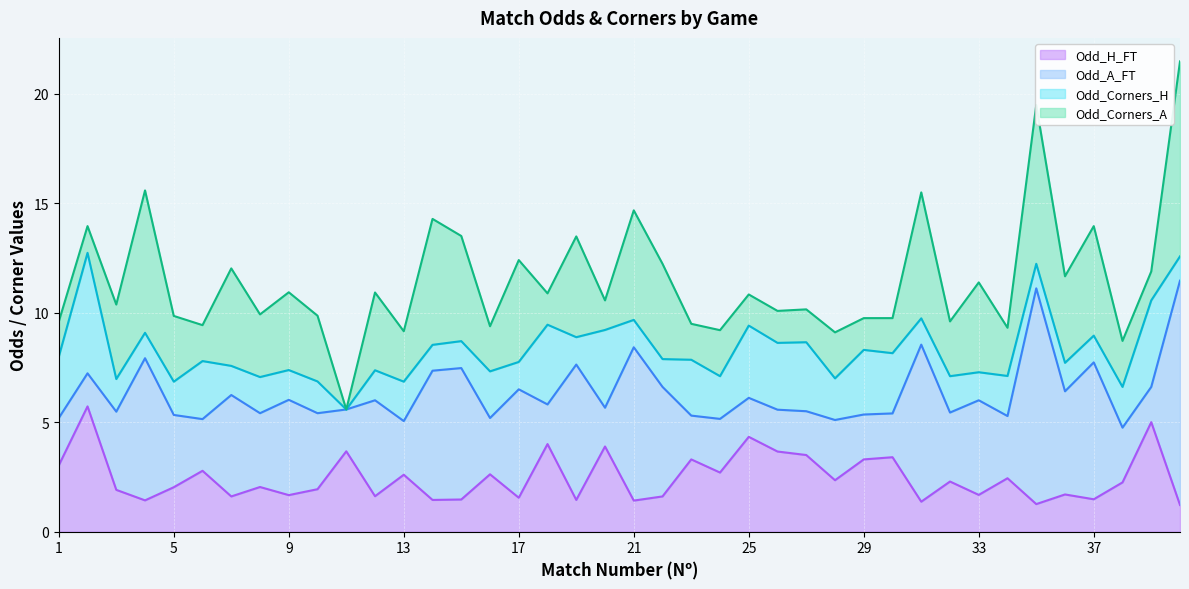

Which series has the largest total across all categories?

Odd_A_FT